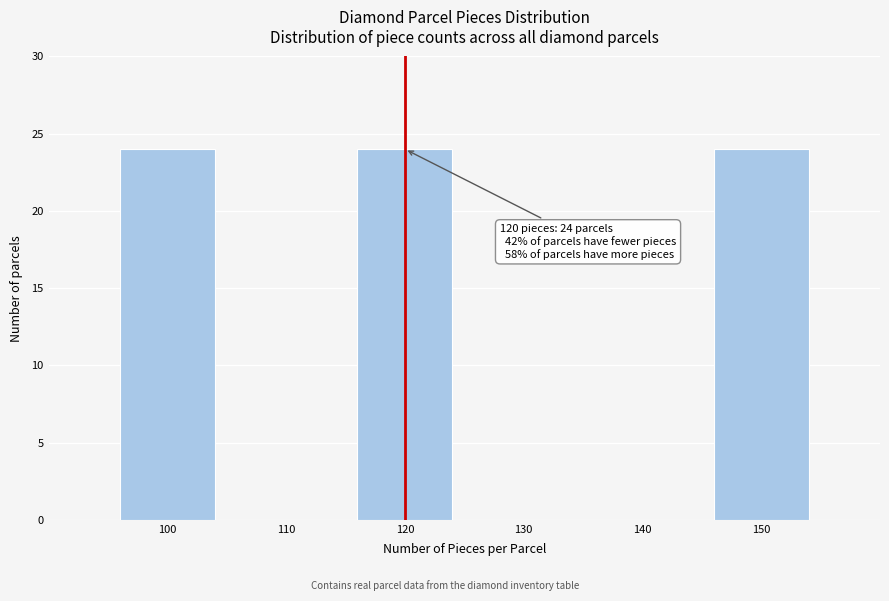

Reading left to right, what are all the values shown in this chart?

100=24	110=0	120=24	130=0	140=0	150=24